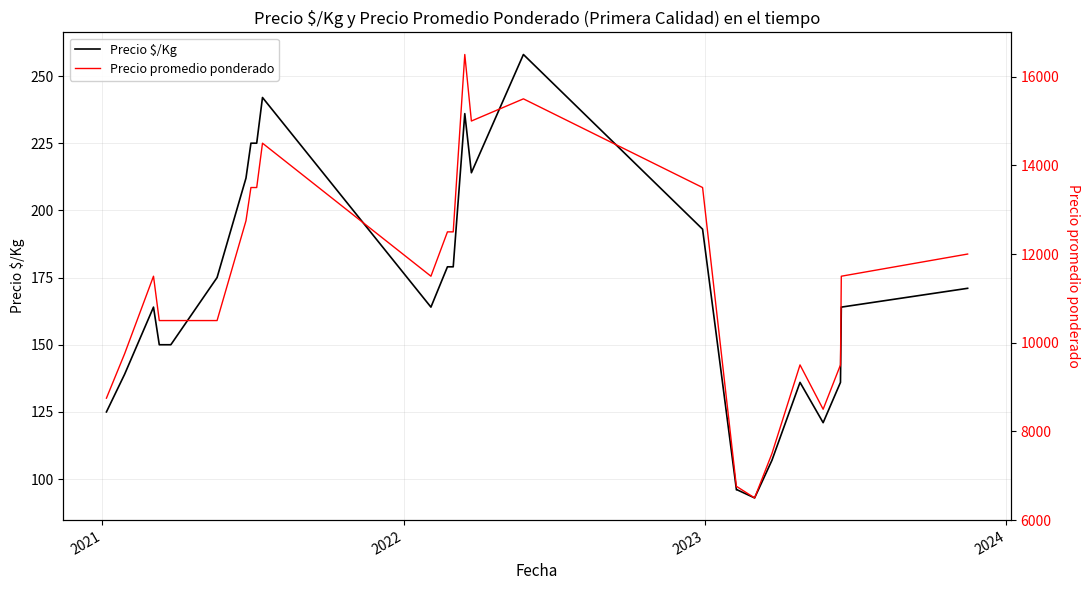

True or false: Precio $/Kg and Precio promedio ponderado cross at least once.

False